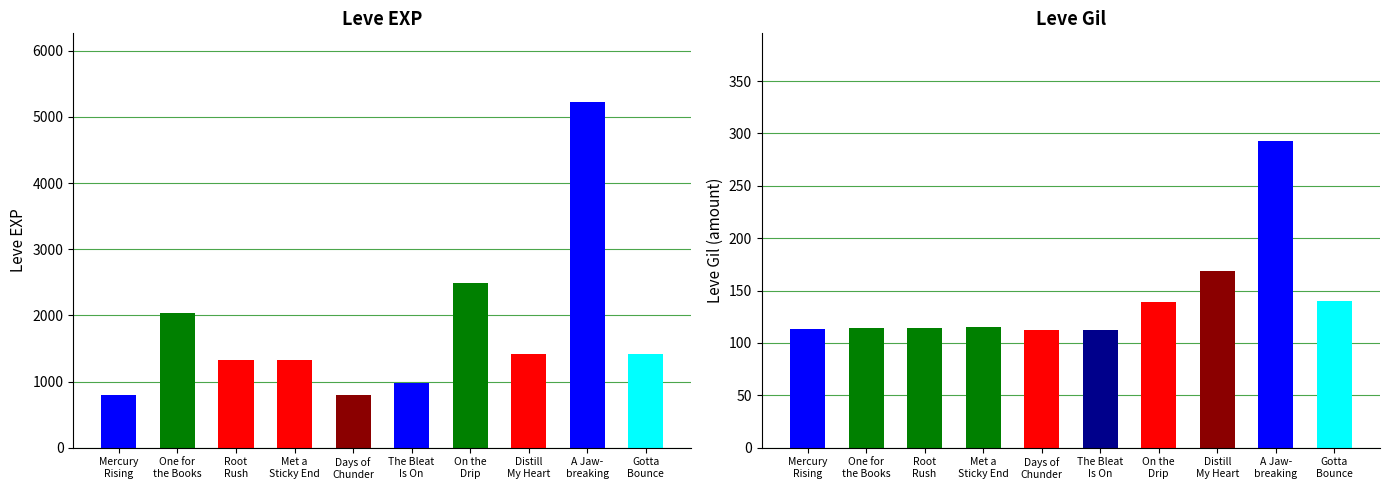

The Leve EXP series shows 2030 at Distill My Heart. True or false?

False